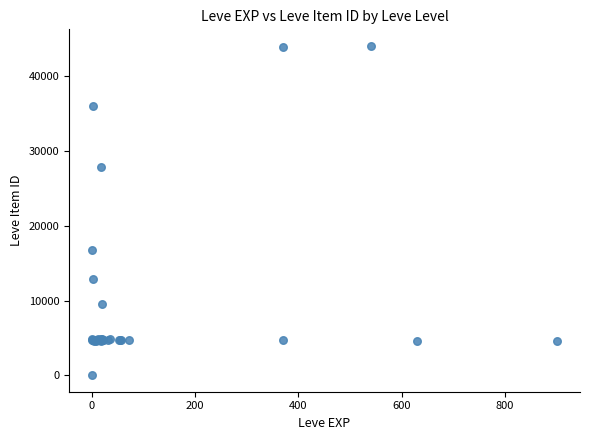

What Y value in the scatter plot is closest to 22050?

16734